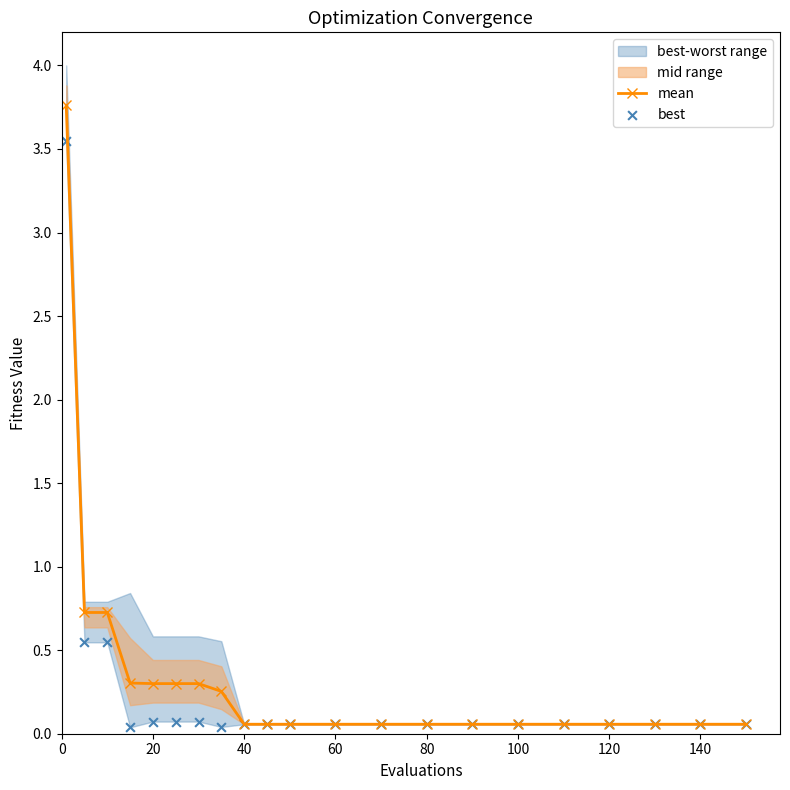

At how many categories does at least one series exceed 3?

1